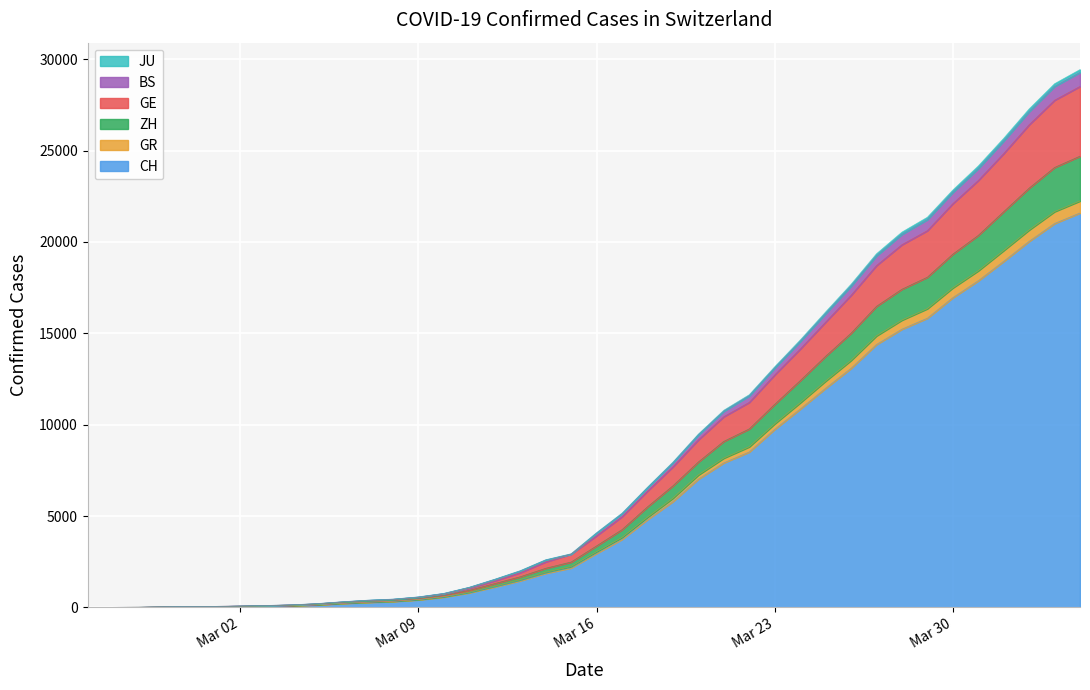

What is the maximum value for CH?

21583